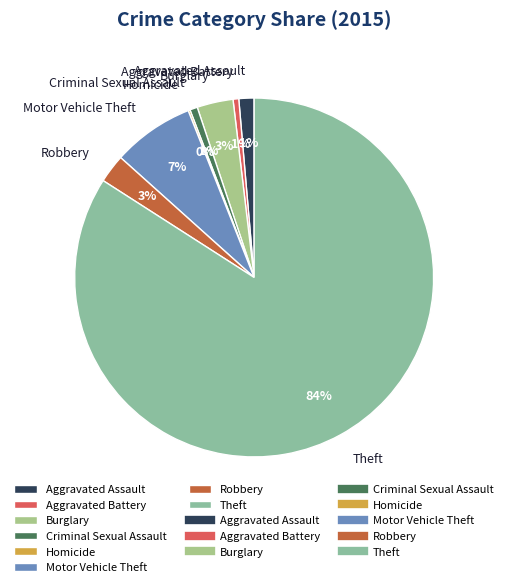

To the nearest percent, what percentage of the pie is Robbery?

3%